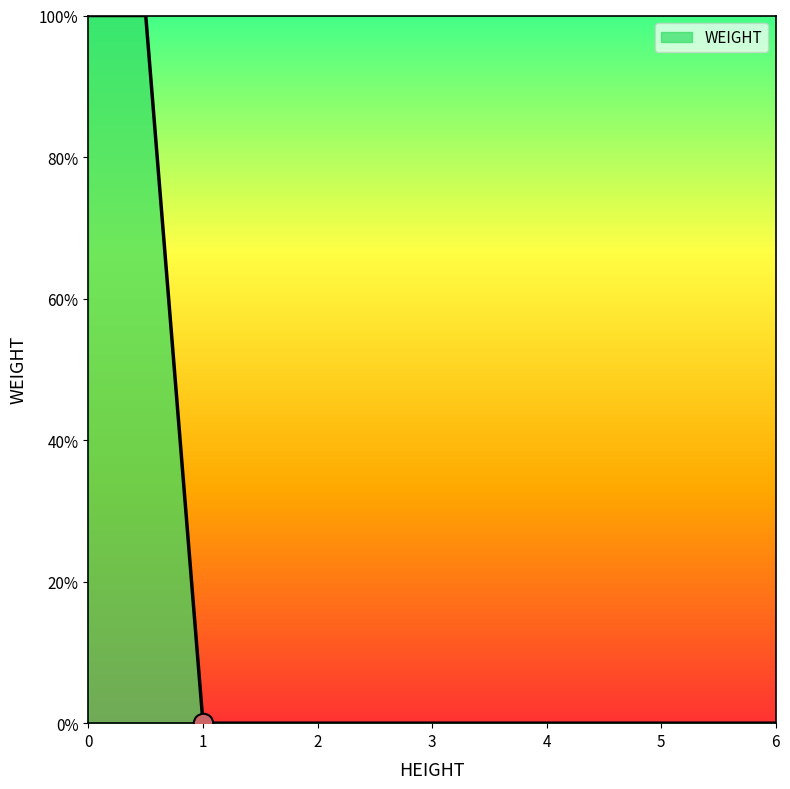

What is the greatest value displayed?

1